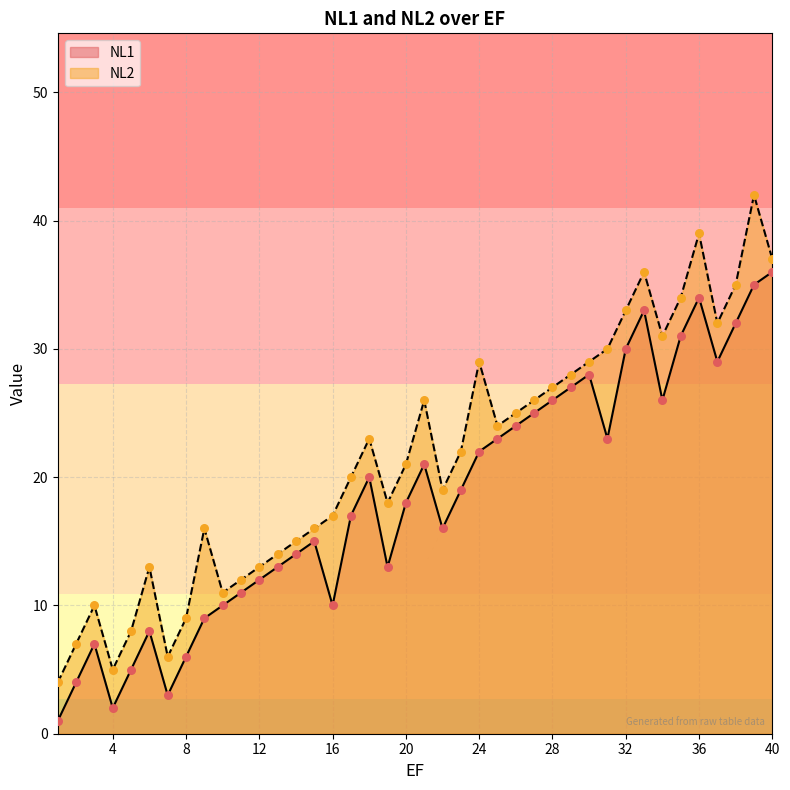

At which category is the sum across all series the highest?

39